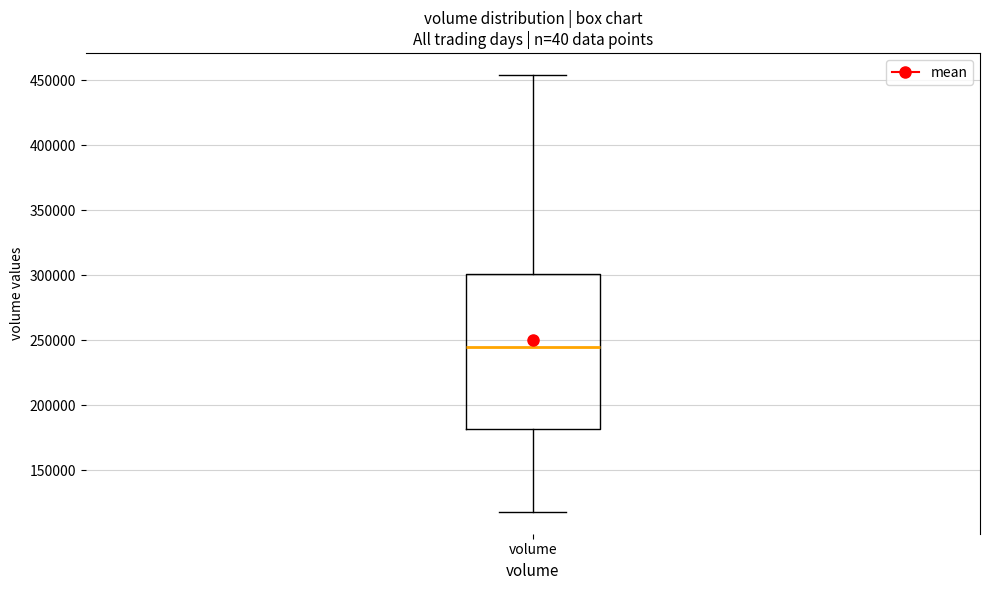

Where does the median line of the box for volume sit on the y-axis? The values are not printed on the chart, so give them approximately, as read against the axis.

245000